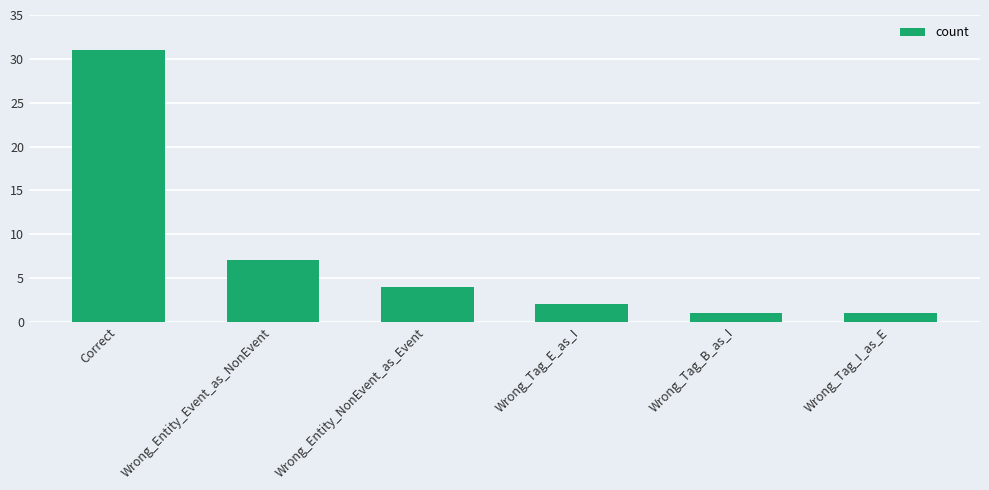

How many values are below 4?

3